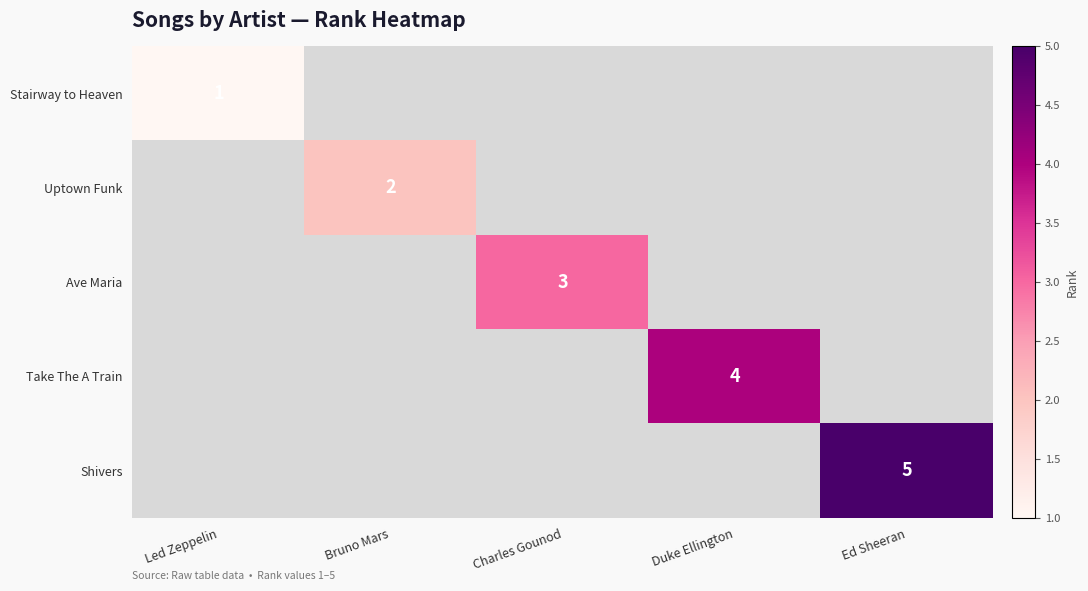

Which label corresponds to the largest value in the chart?

Ed Sheeran